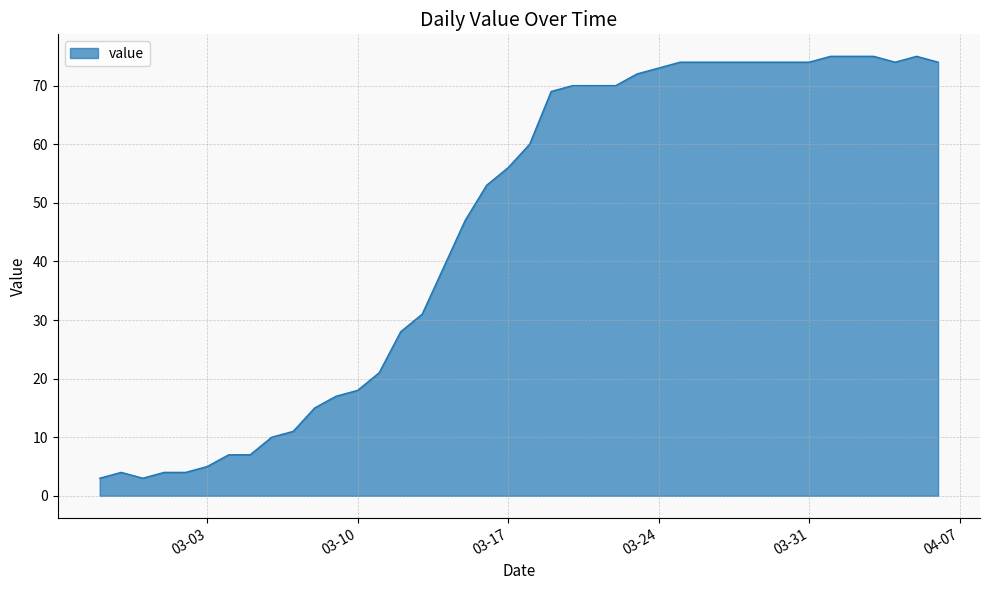

How many categories are shown in the chart?

40